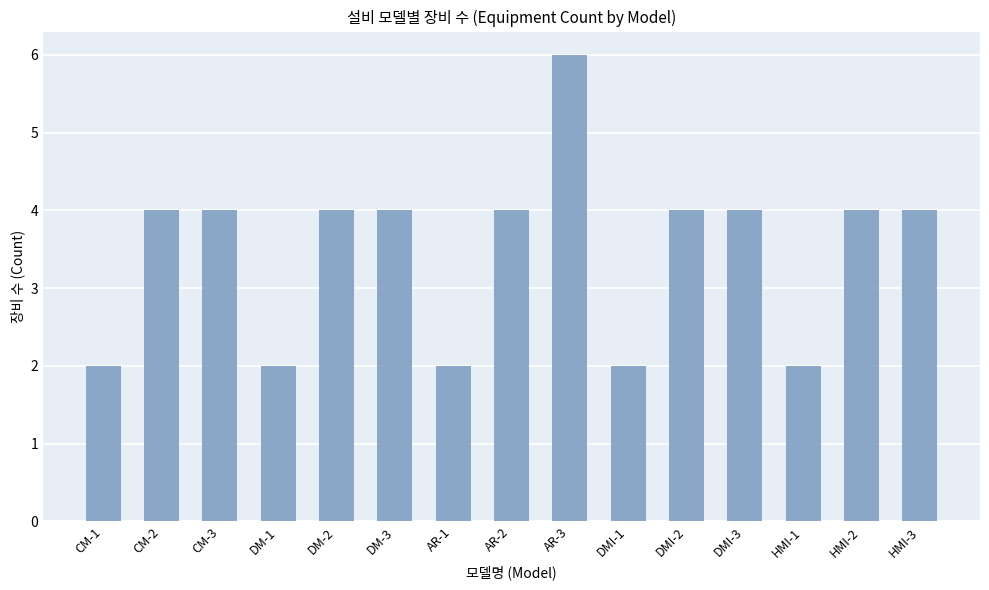

Approximately how many times larger is the value at CM-1 compared to DMI-3?

0.5